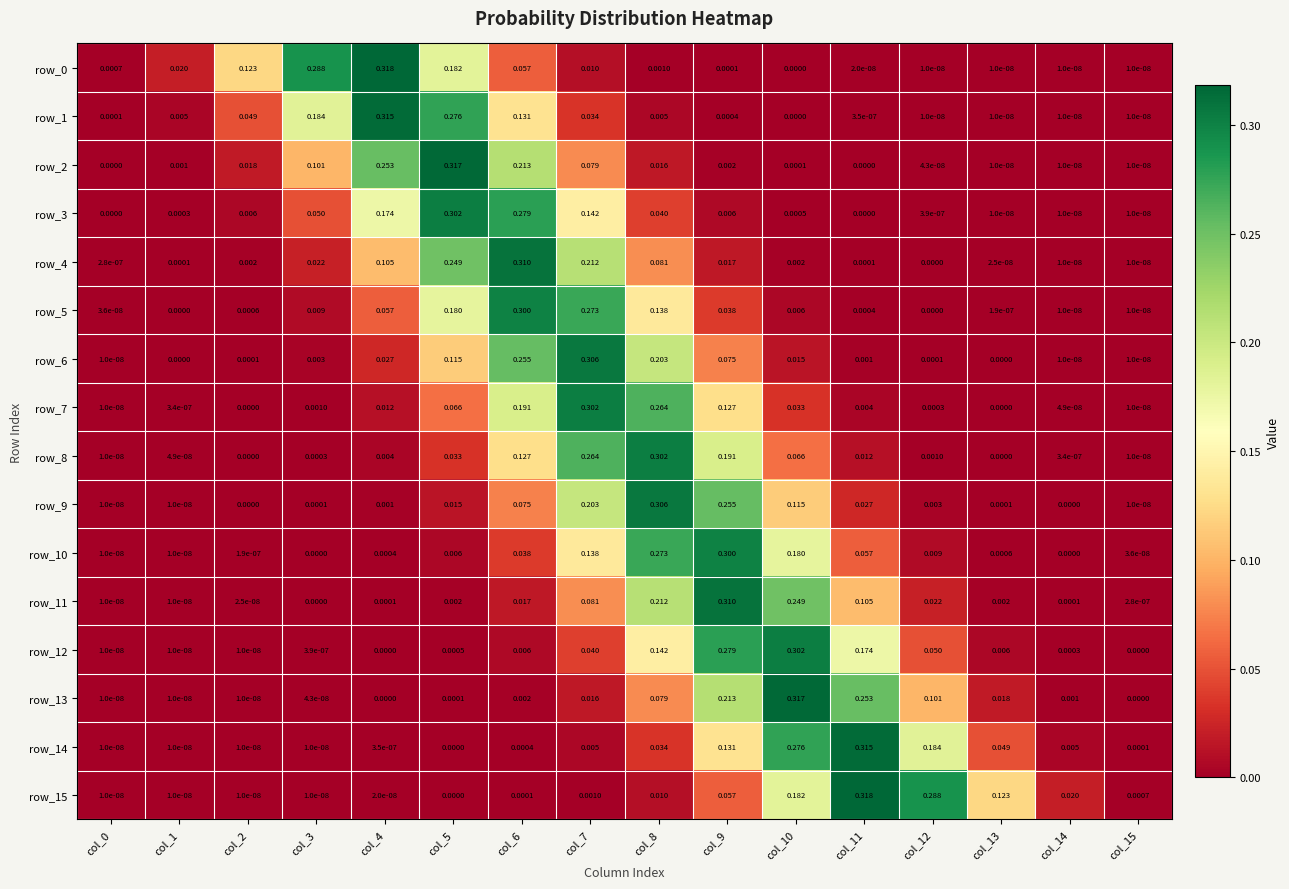

What is the total value across all series at col_6?

2.0